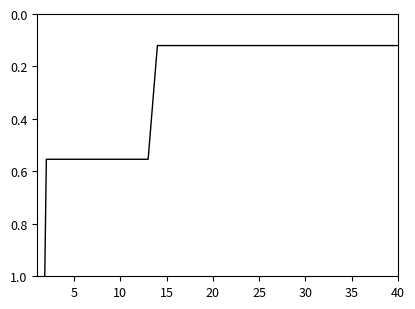

What is the difference between the maximum and second lowest values?

3.0